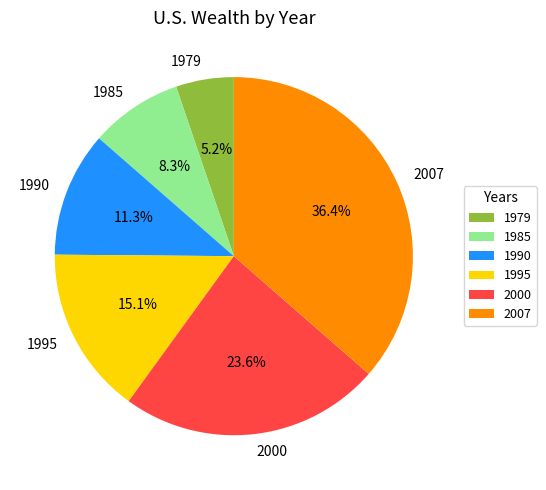

Is there any slice that represents more than half of the pie?

No